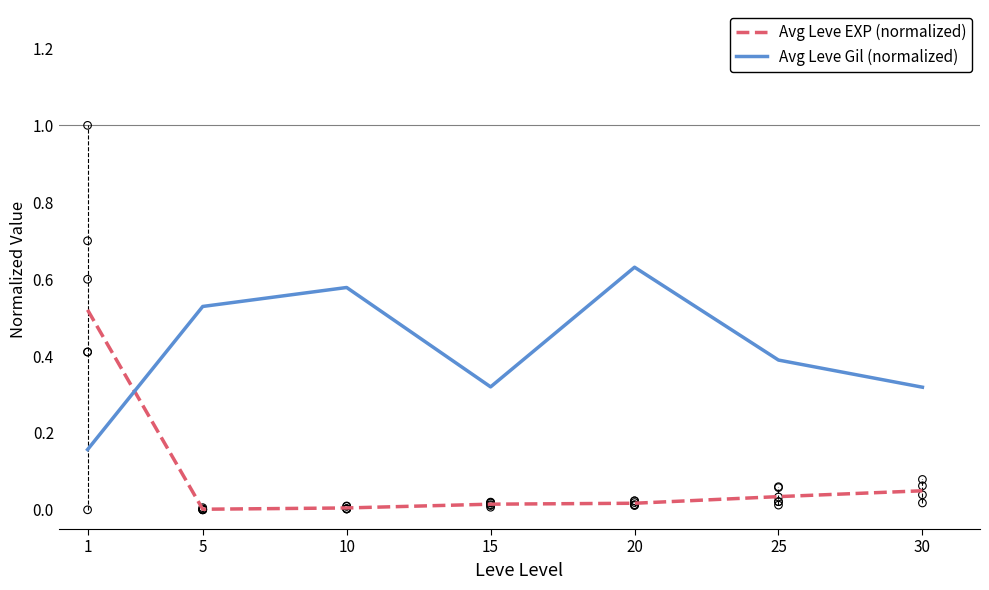

Is the value of Avg Leve EXP (normalized) at 25 greater than the value of Avg Leve Gil (normalized) at 20?

No